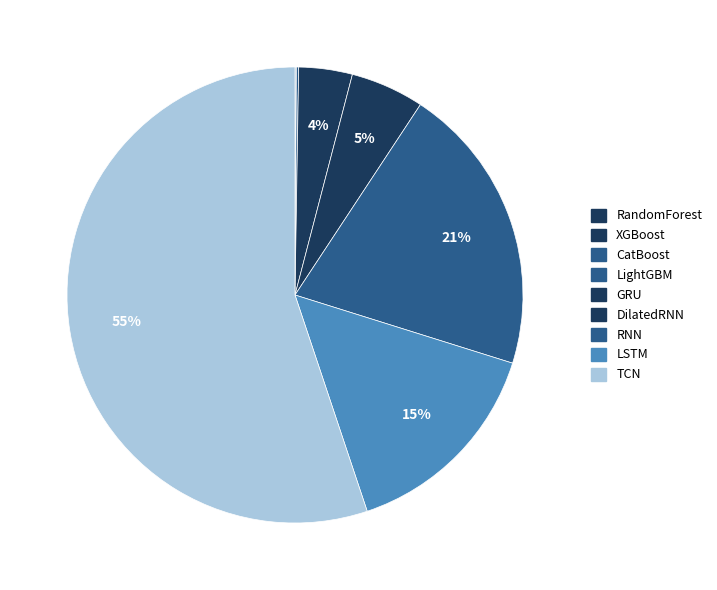

Which category has the smallest portion of the pie?

RandomForest